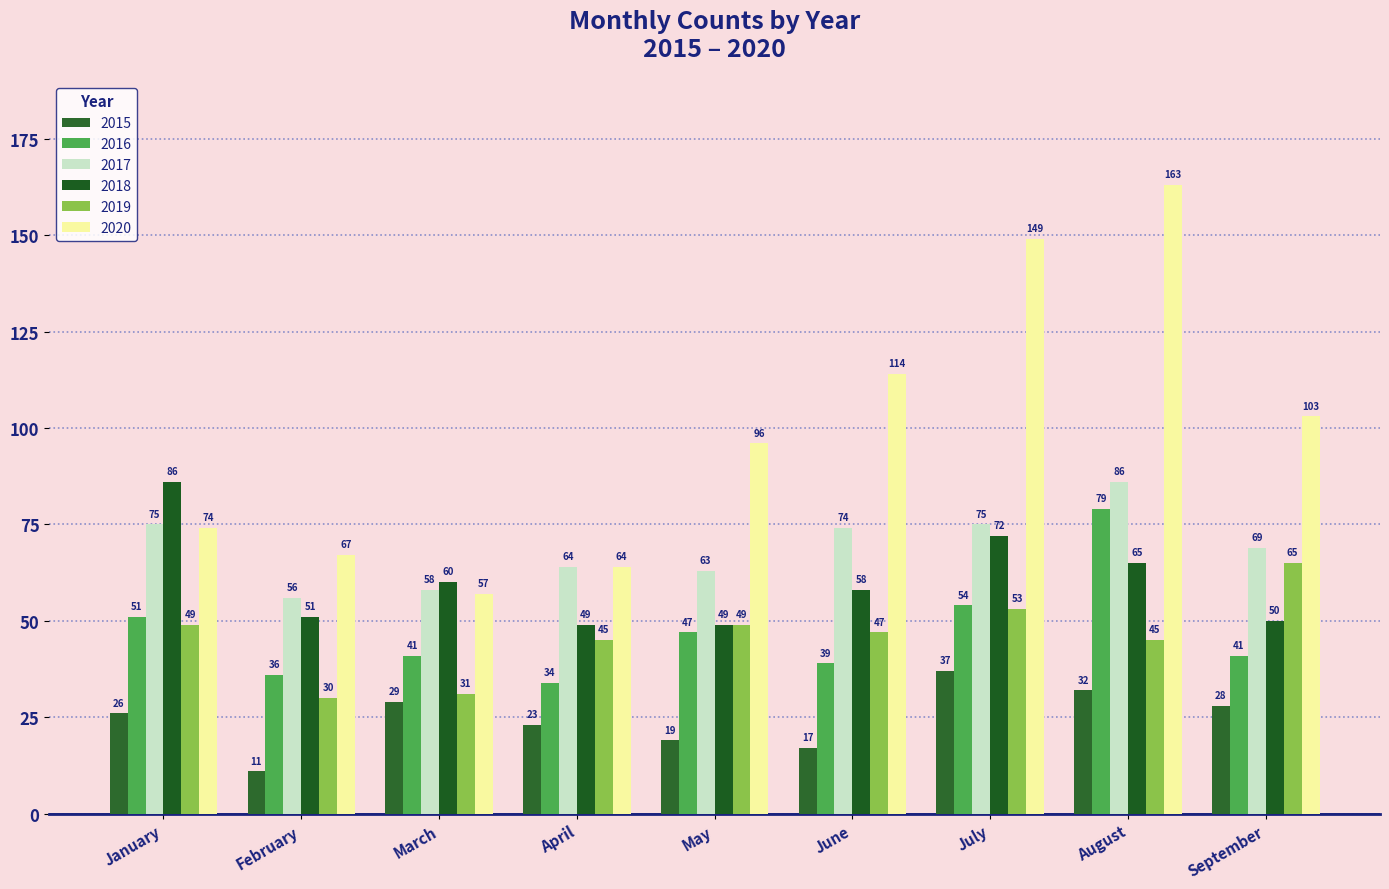

Which series has the widest spread of values?

2020